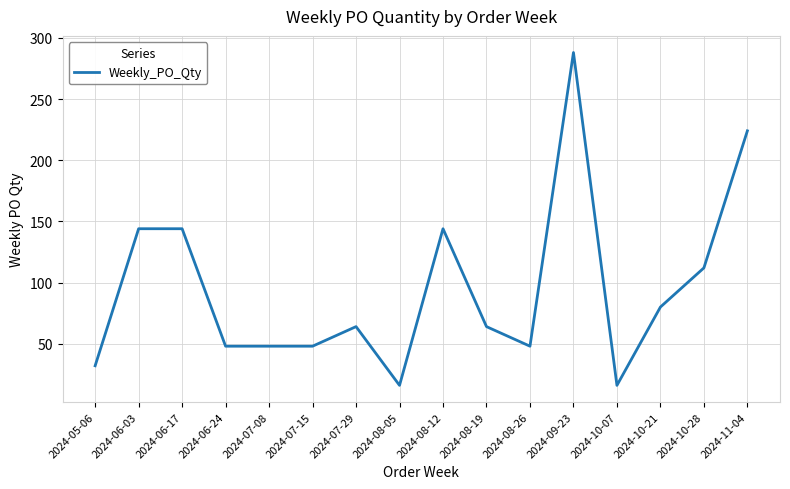

What is the sum of the values at 2024-07-15 and 2024-08-26?

96